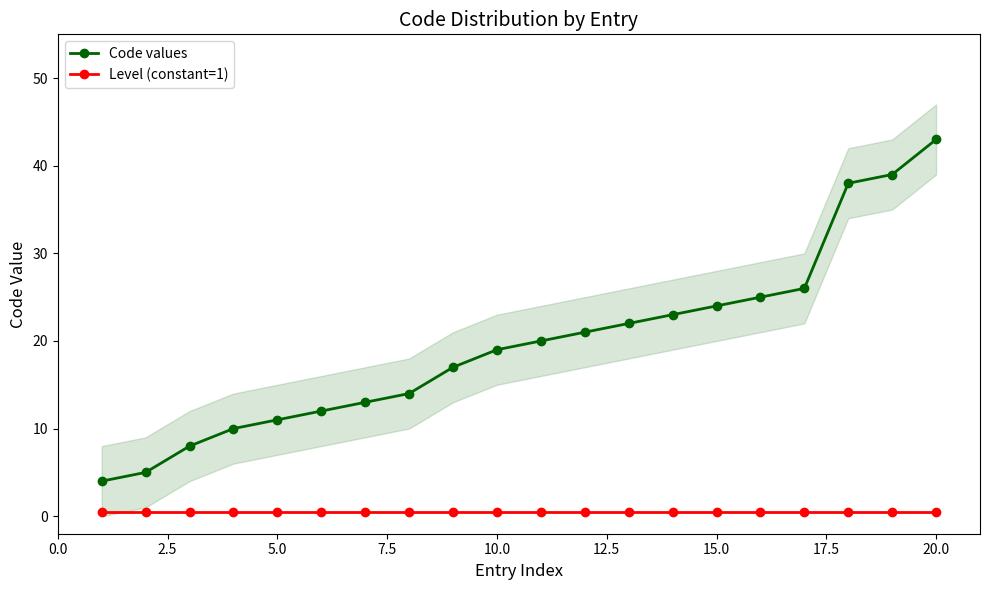

What is the maximum value for Code values?

43.0